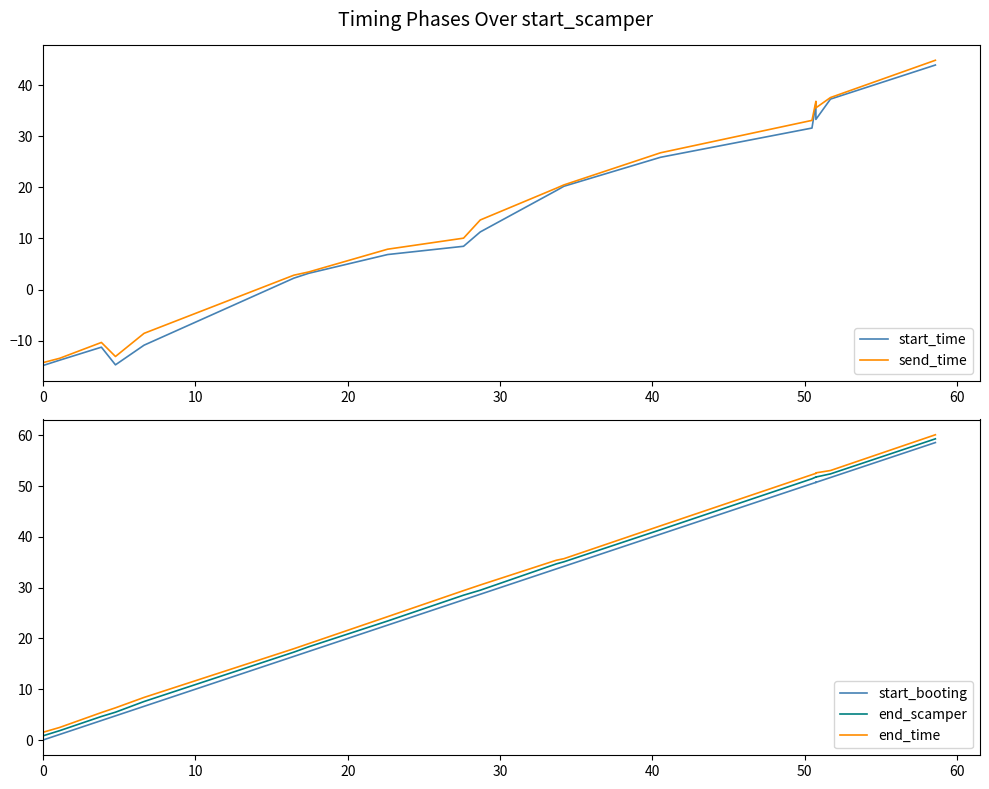

True or false: start_booting and end_scamper intersect in this chart.

False